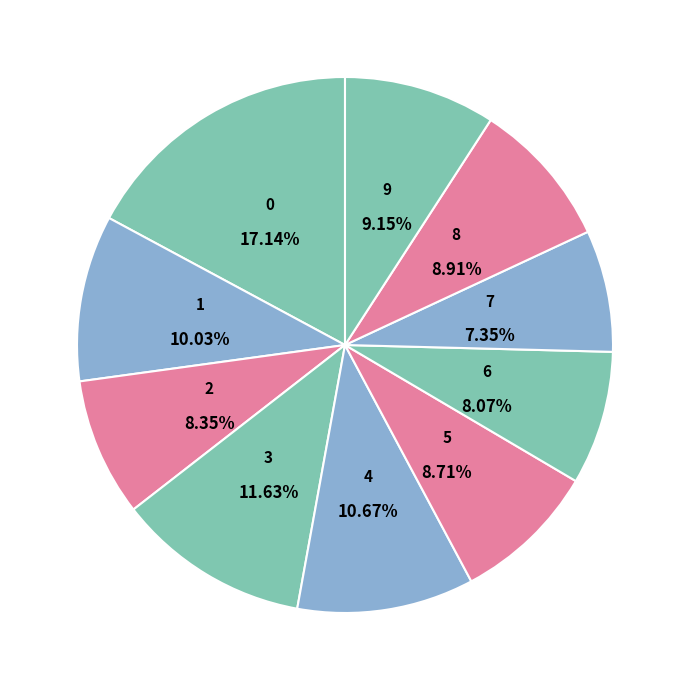

To the nearest percent, what portion does 4 represent?

11%